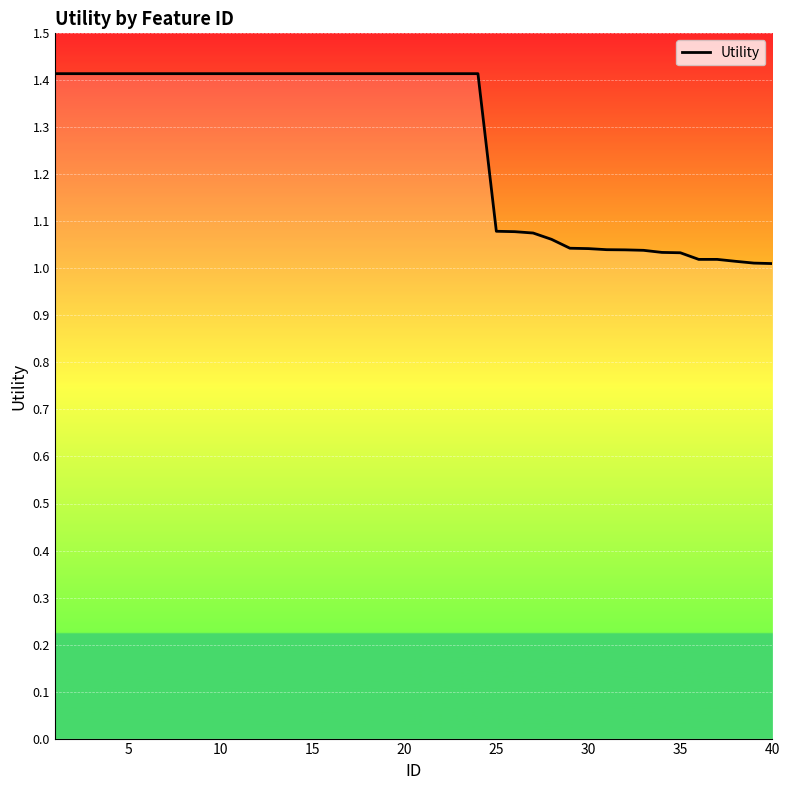

What is the maximum value shown in the chart?

1.4